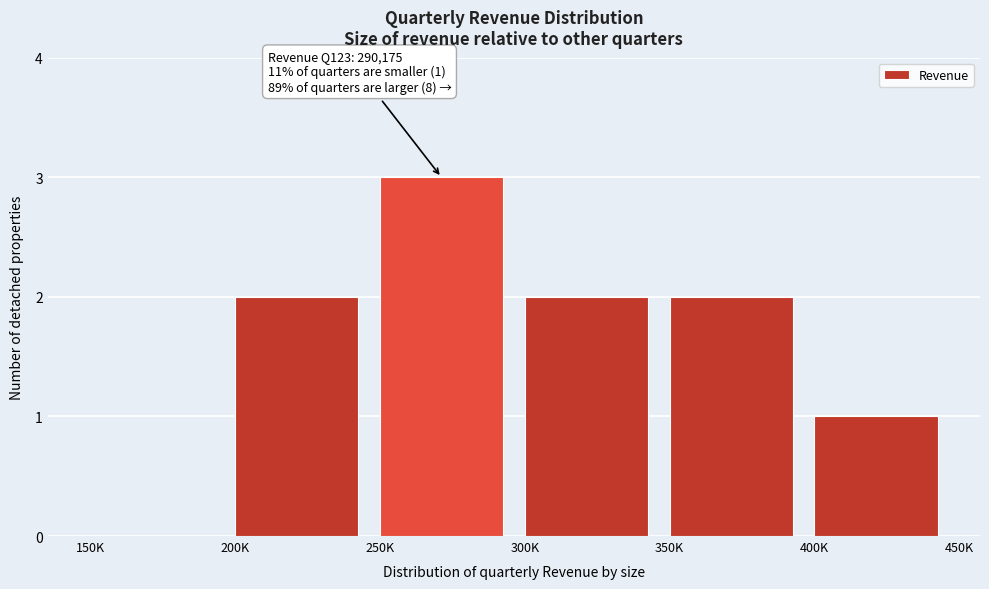

Reading left to right, what are all the values shown in this chart?

150K=0	200K=2	250K=3	300K=2	350K=2	400K=1